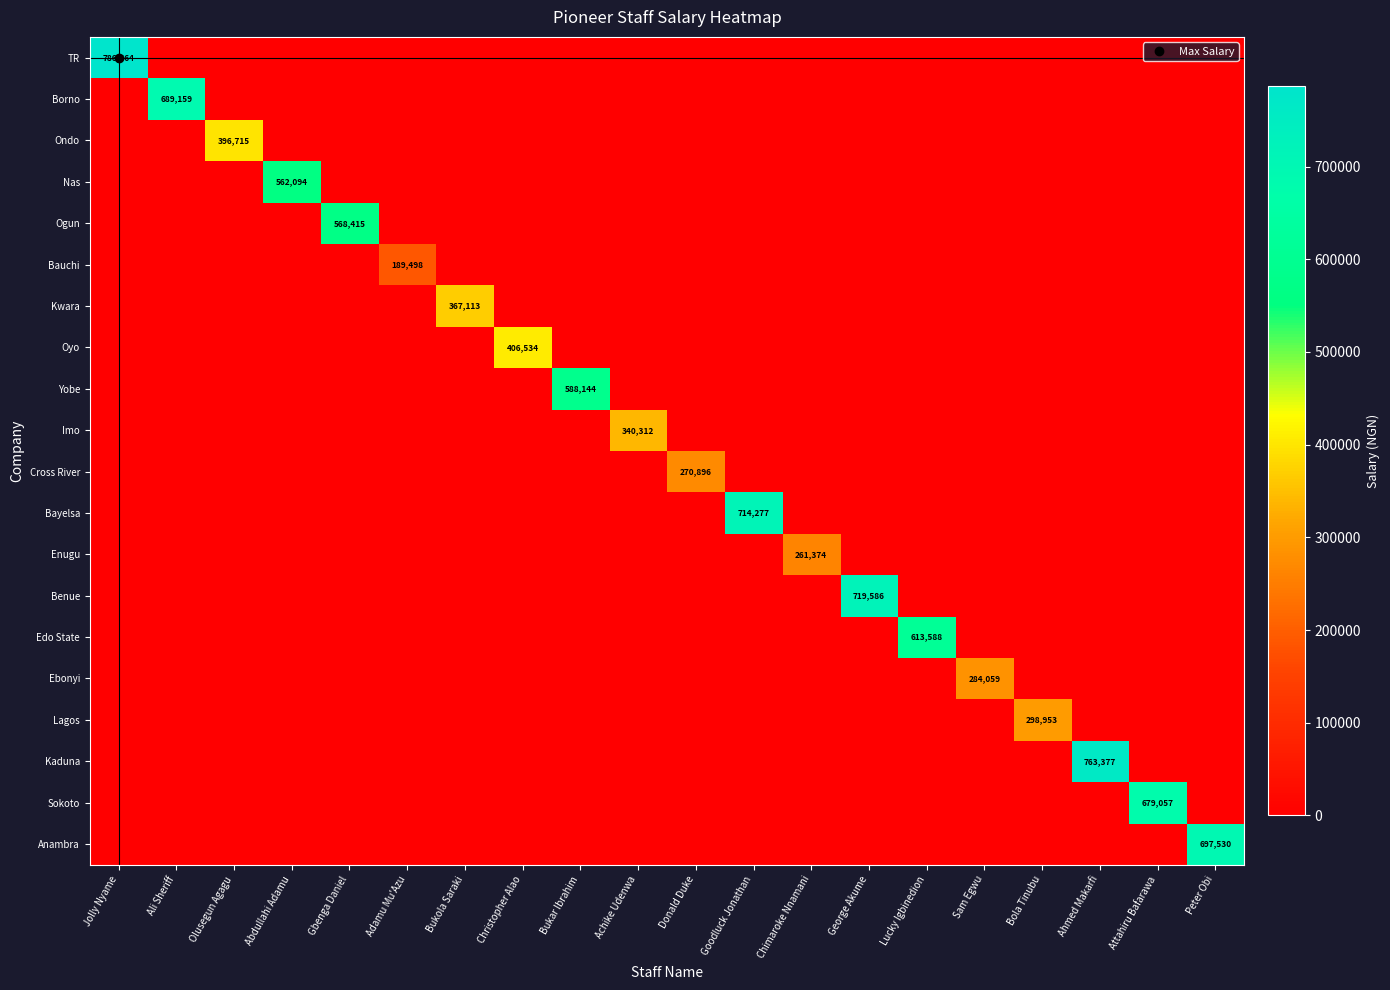

At which label does Ogun reach its peak?

Gbenga Daniel